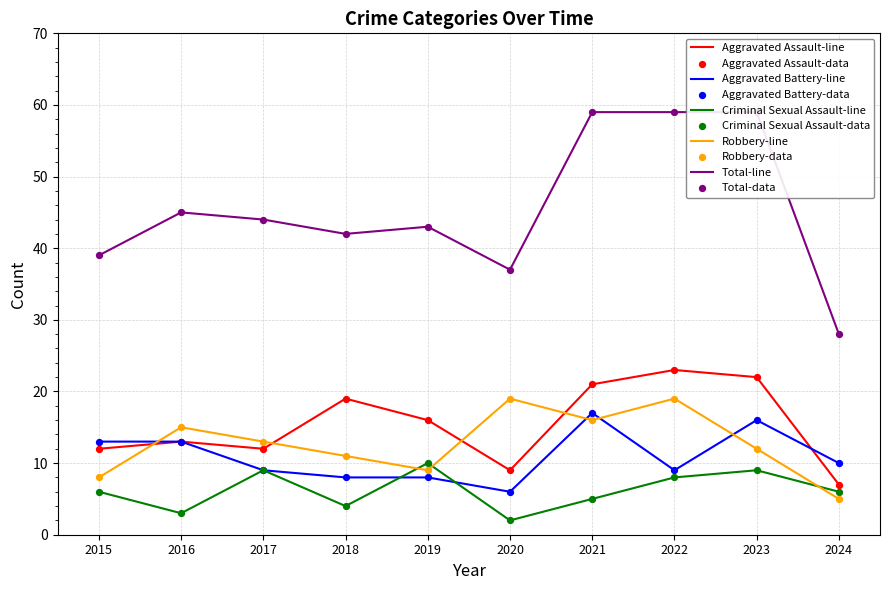

Which series has the largest total across all categories?

Total